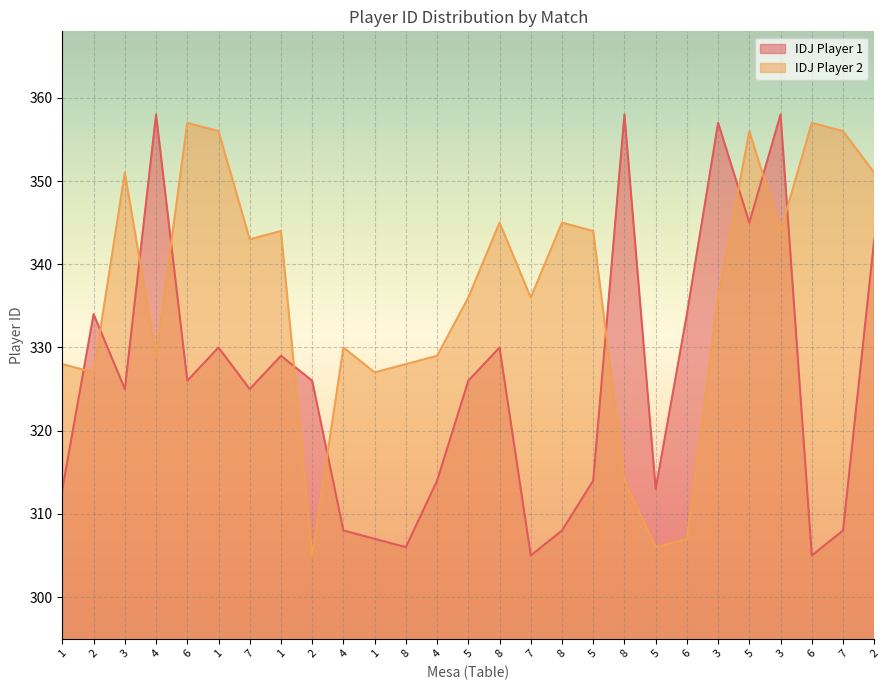

Where do IDJ Player 2 and IDJ Player 1 first cross each other?

1 and 2